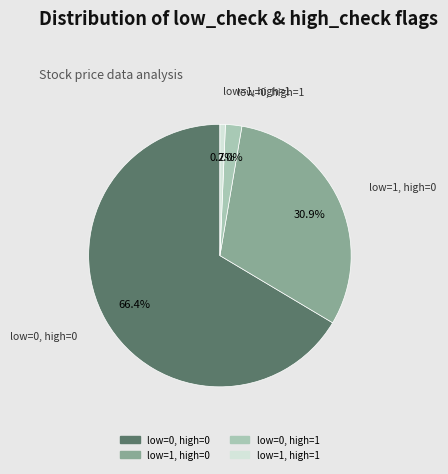

Is there any slice that represents more than half of the pie?

Yes